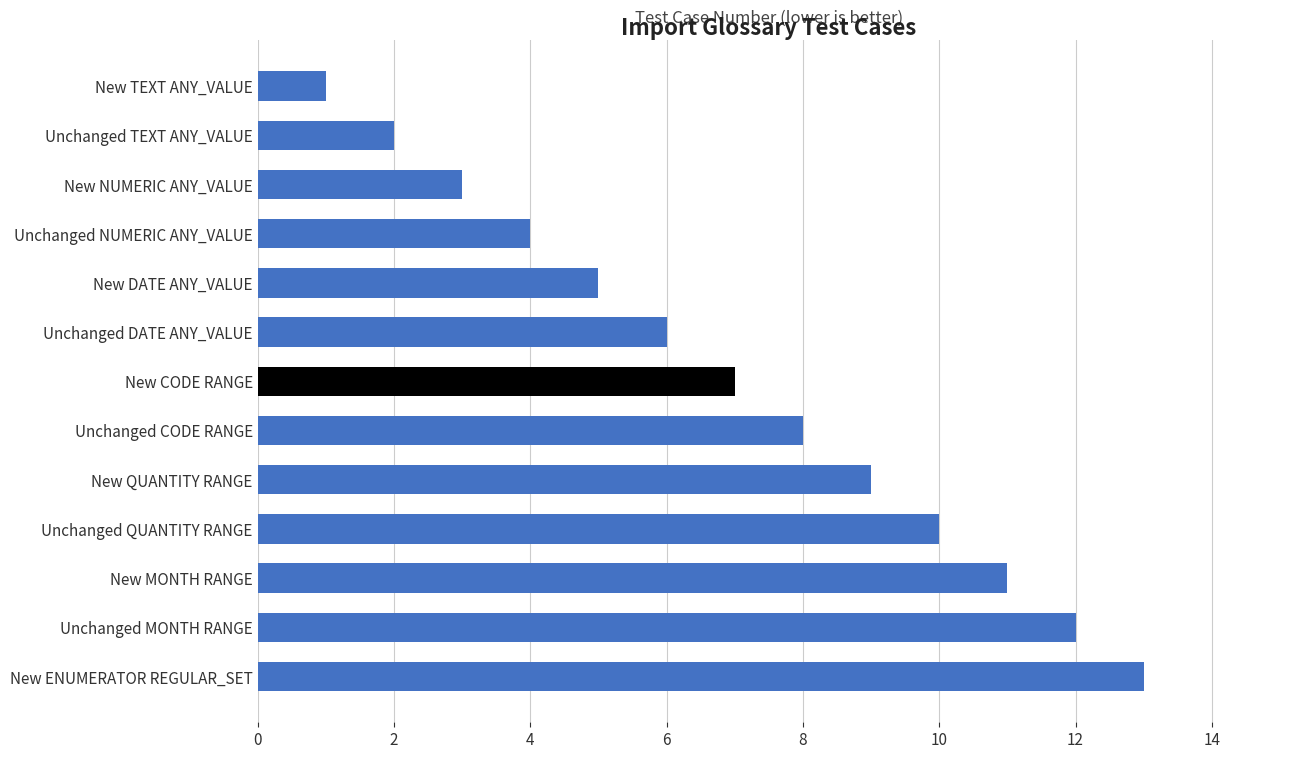

What is the average value?

7